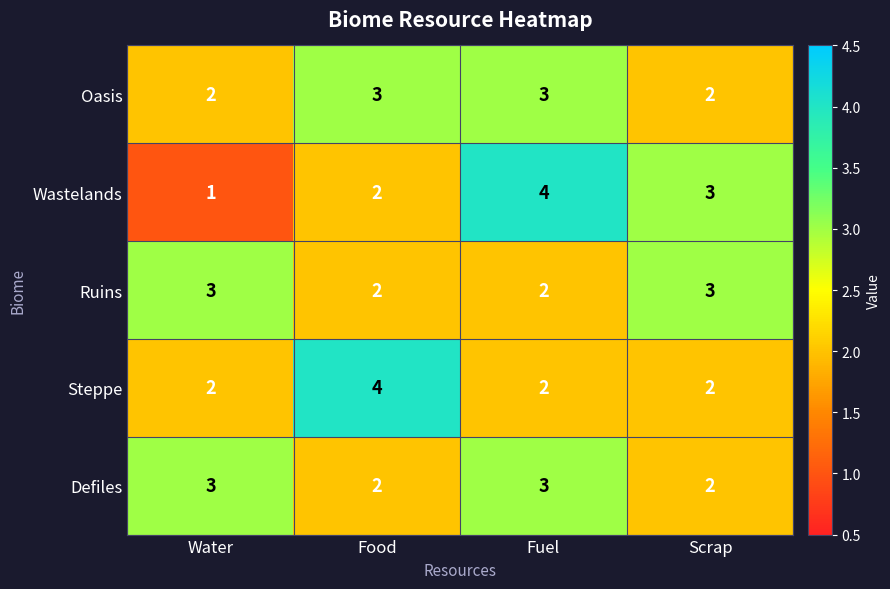

Reading left to right, what are all the values shown in this chart?

Oasis: 2	3	3	2
Wastelands: 1	2	4	3
Ruins: 3	2	2	3
Steppe: 2	4	2	2
Defiles: 3	2	3	2